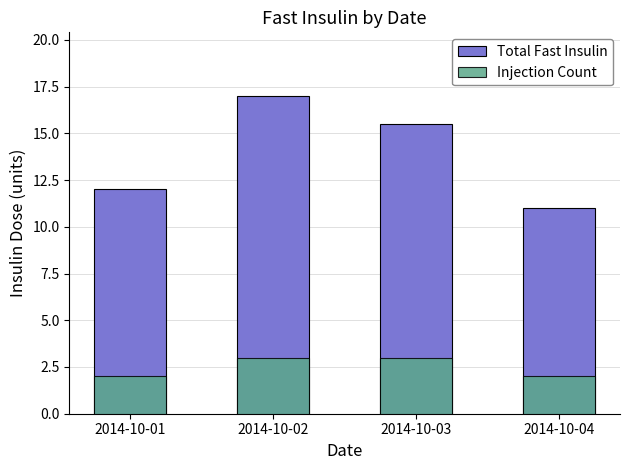

The value of Total Fast Insulin at 2014-10-03 is 25.7. True or false?

False